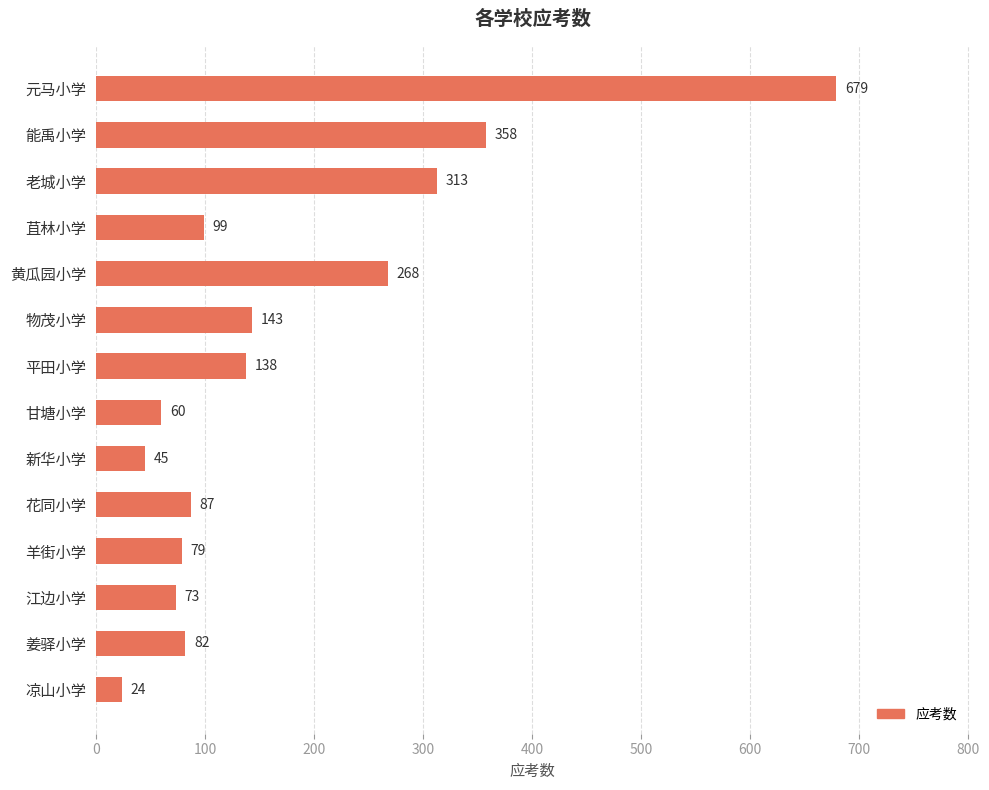

How many bars are there in total?

14